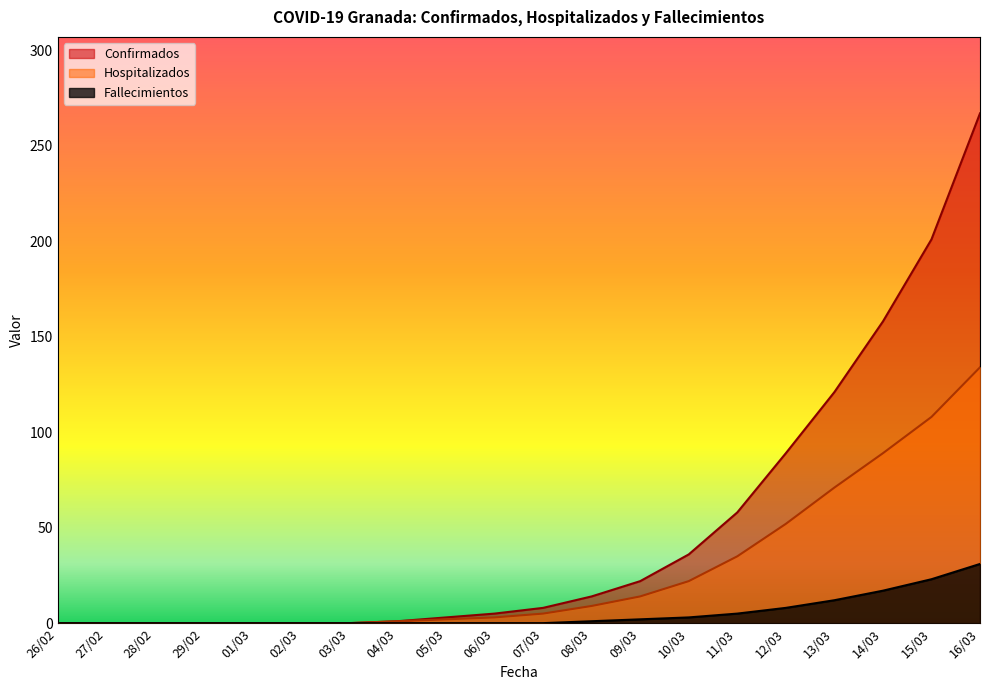

True or false: Fallecimientos has more than 2 points higher than both neighbors.

False